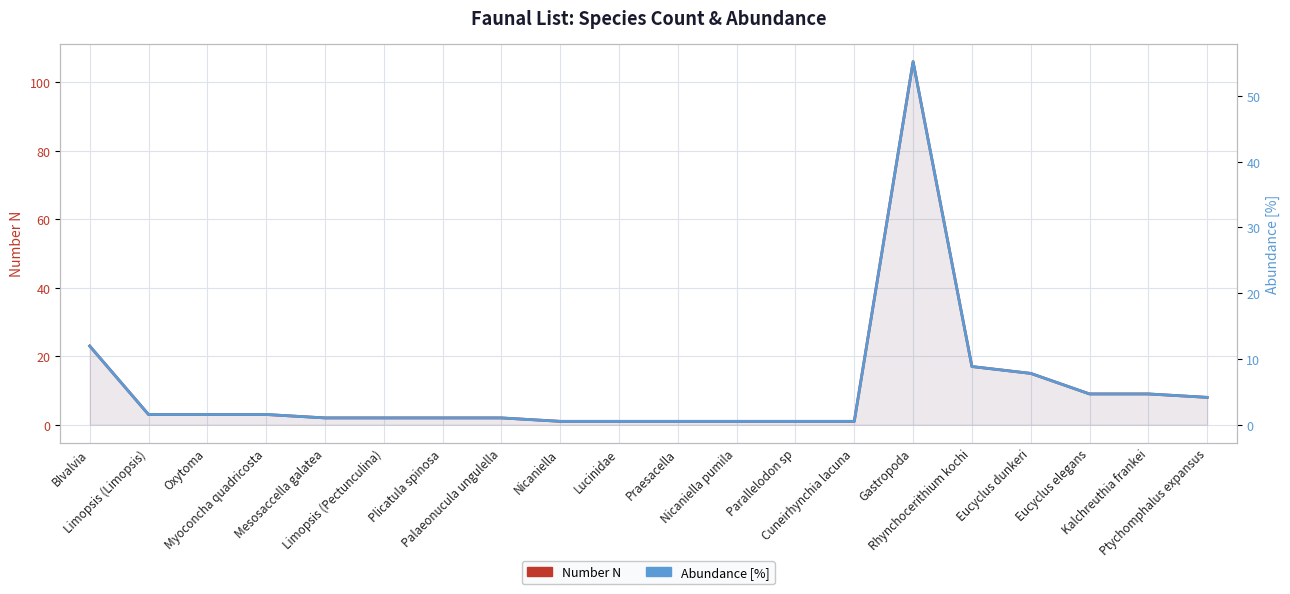

Rank the series by their average value, from lowest to highest.

Abundance [%], Number N